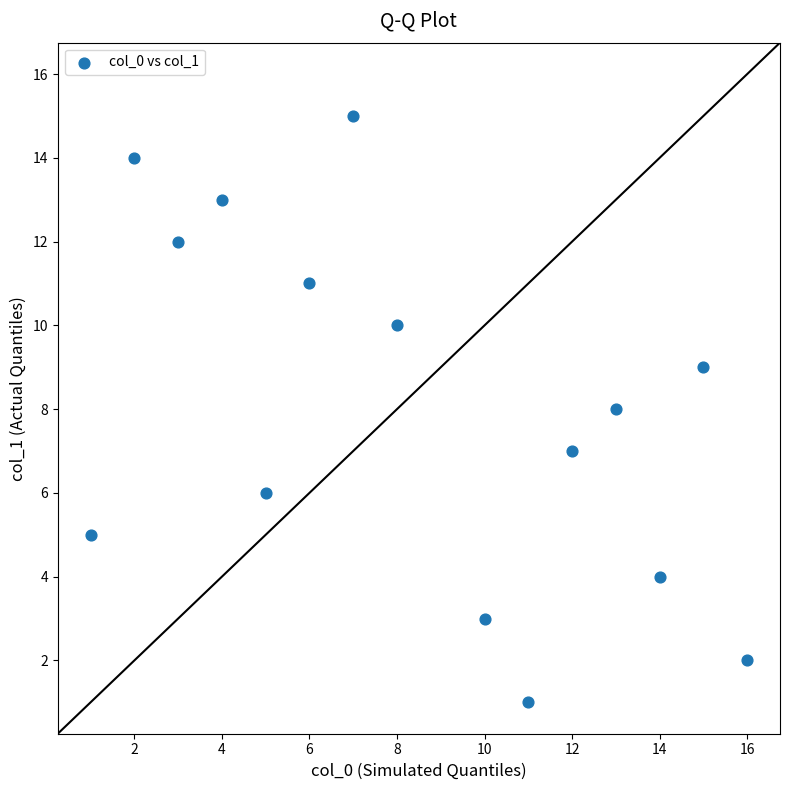

What is the range of Y values (max minus min)?

14